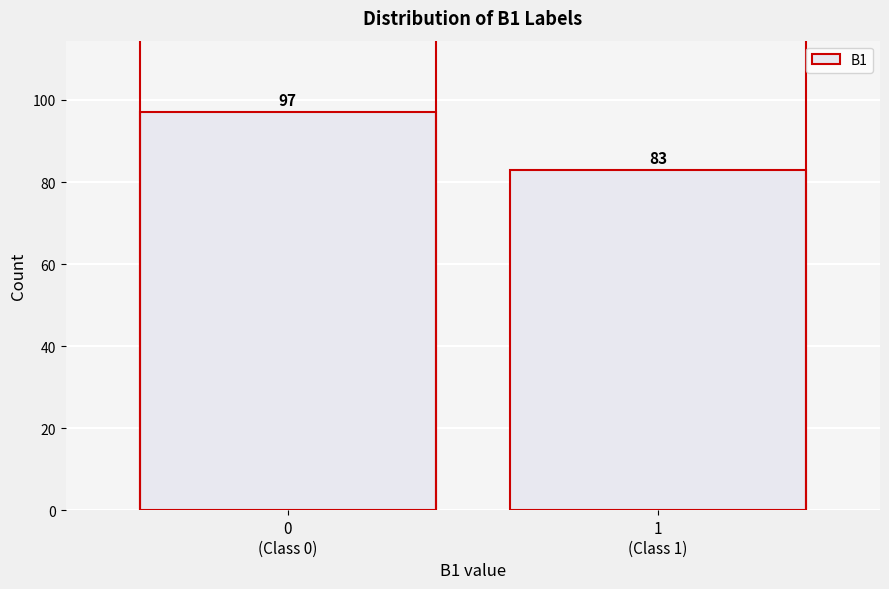

Reading left to right, list all the values displayed in this chart.

97	83